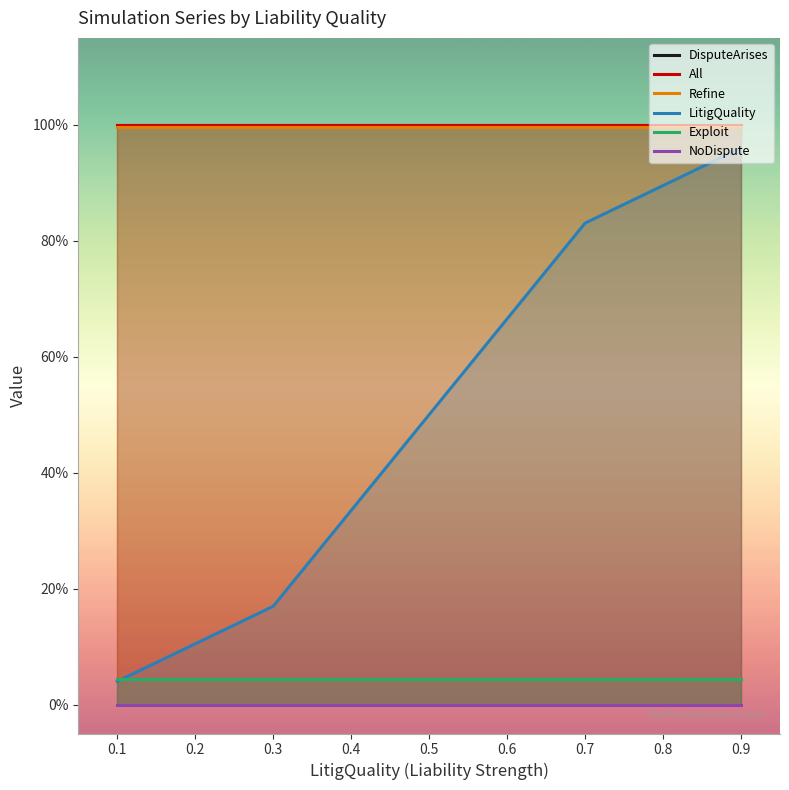

True or false: Refine has more than 0 interior local peaks.

False